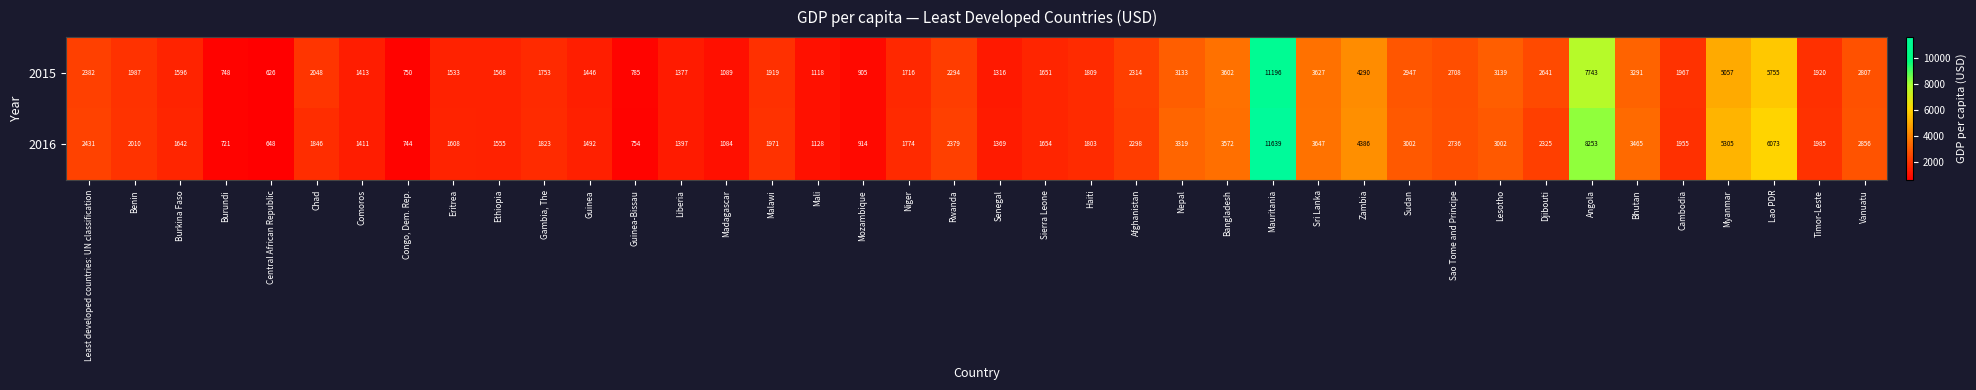

Which category has the lowest value across all series?

Central African Republic